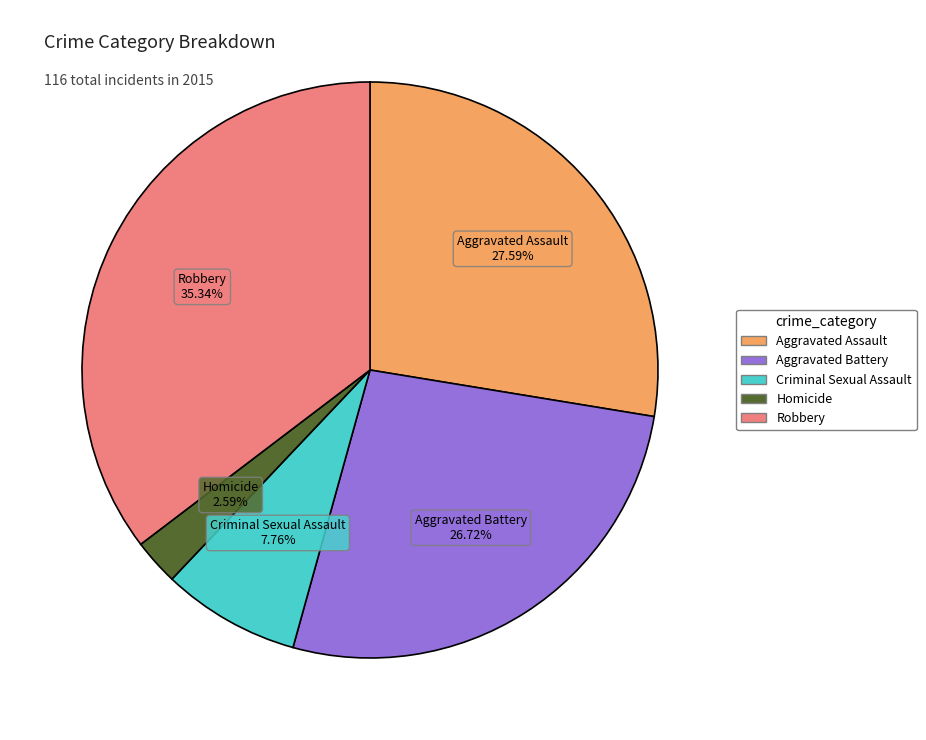

What is the smallest slice in the pie chart?

Homicide